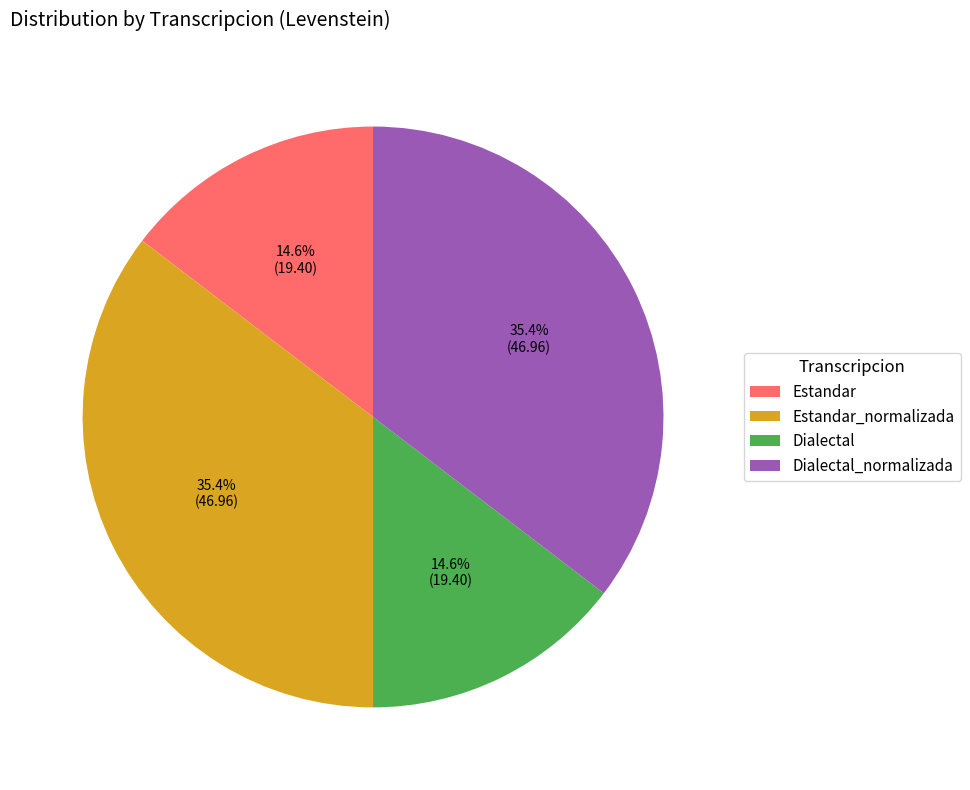

To the nearest percent, what portion does Dialectal represent?

15%